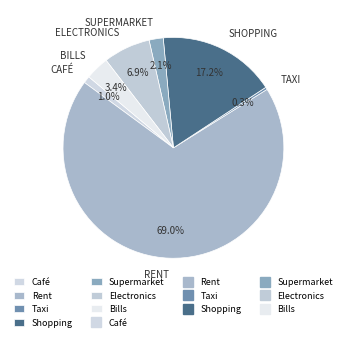

Count the number of slices in the pie.

7